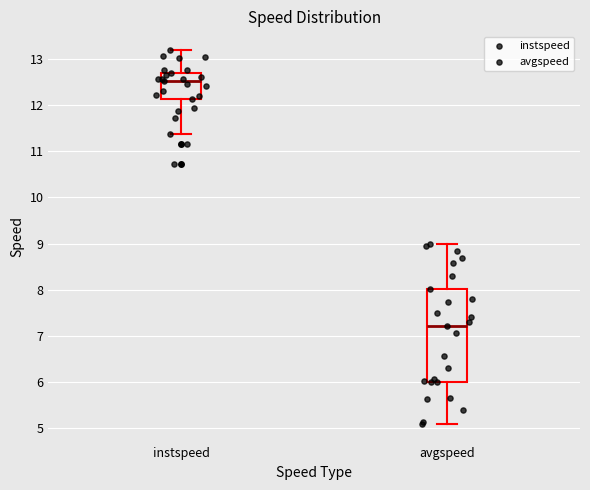

Reading left to right, read every box against the y-axis: the position of its median line, the range the box covers, and the ends of its whiskers. The values are not printed on the chart, so give them approximately, as read against the axis.

instspeed: median 12.5, box 12.1 to 12.7, whiskers 11.4 to 13.2
avgspeed: median 7.2, box 6.0 to 8.0, whiskers 5.1 to 9.0